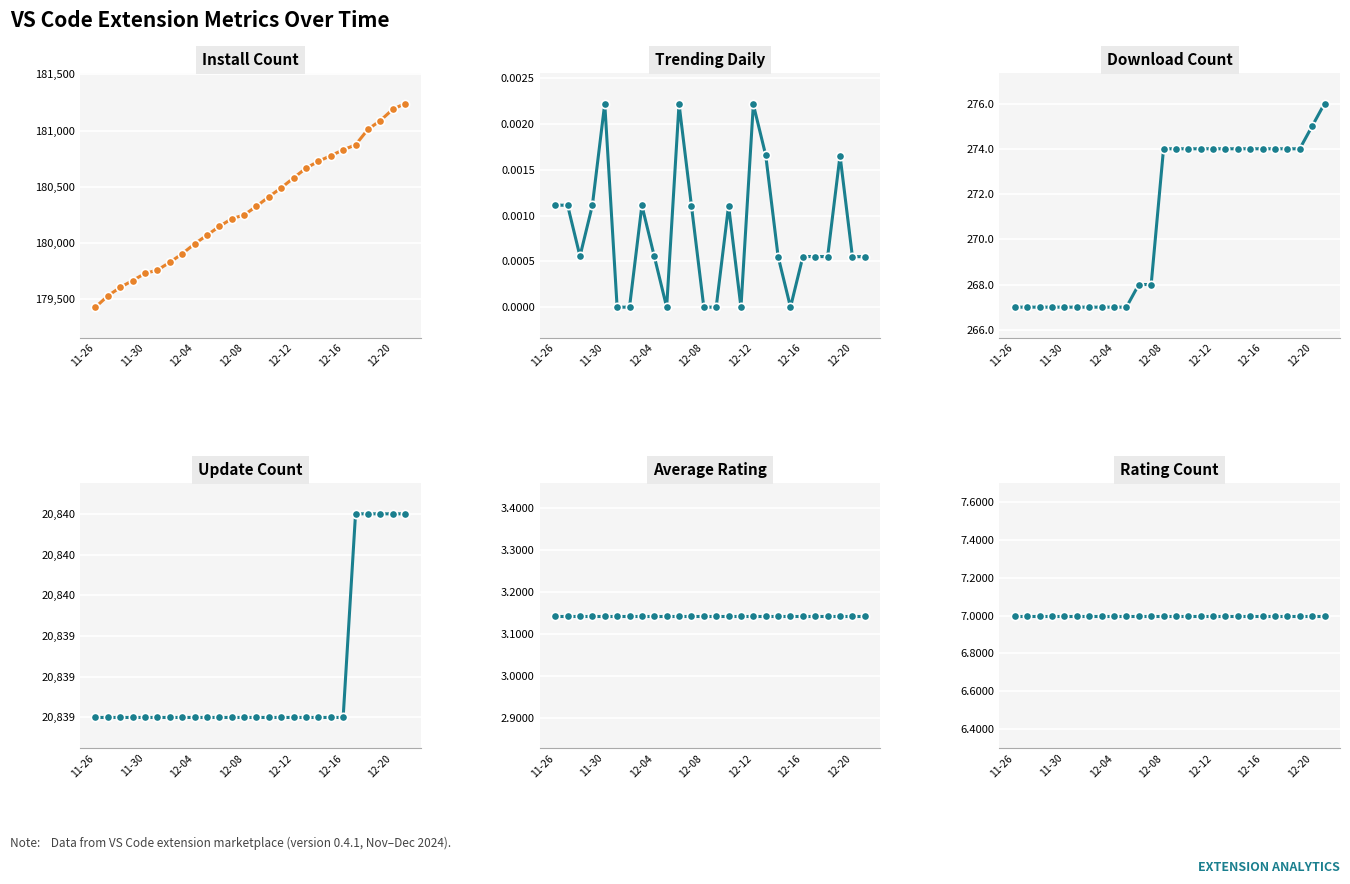

What is the difference between the maximum and minimum values in the install series?

1812.0